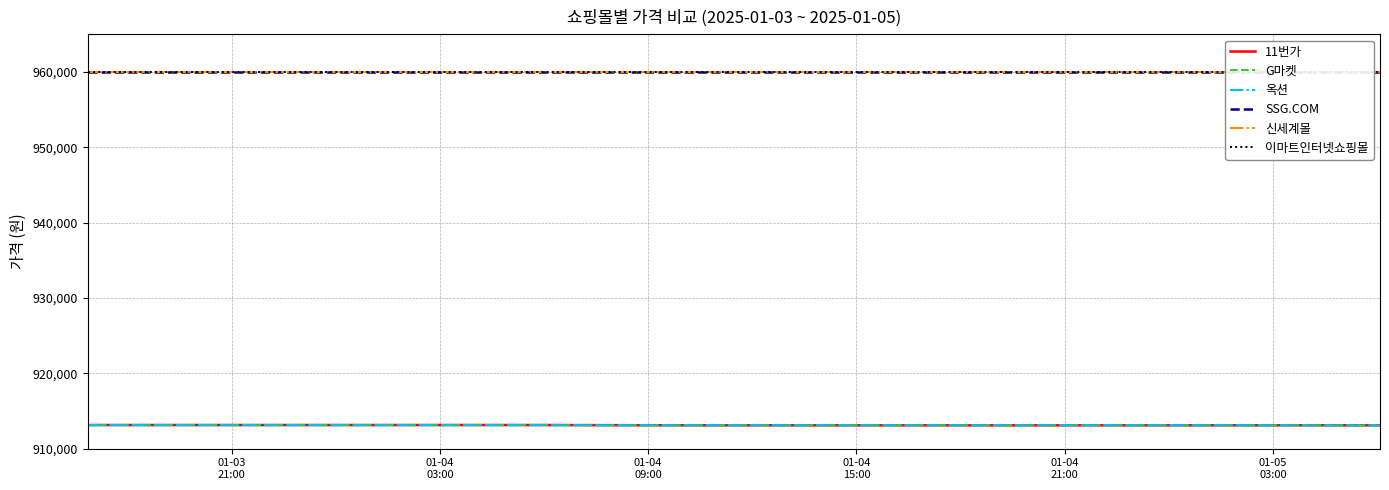

What is the maximum value for 옥션?

913130